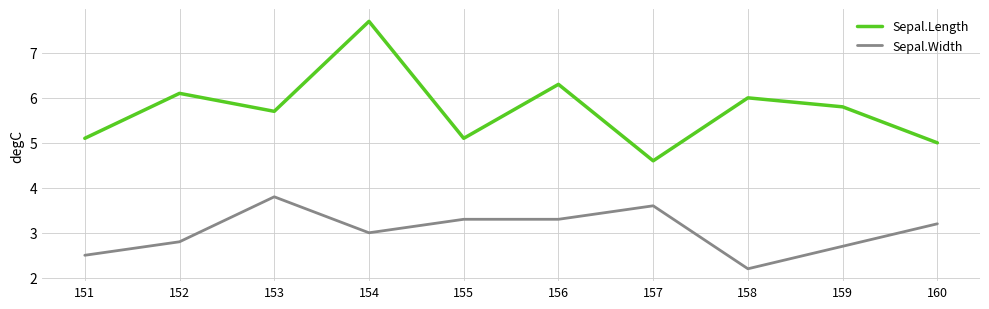

What is the spread (max minus min) of values at 155?

1.8